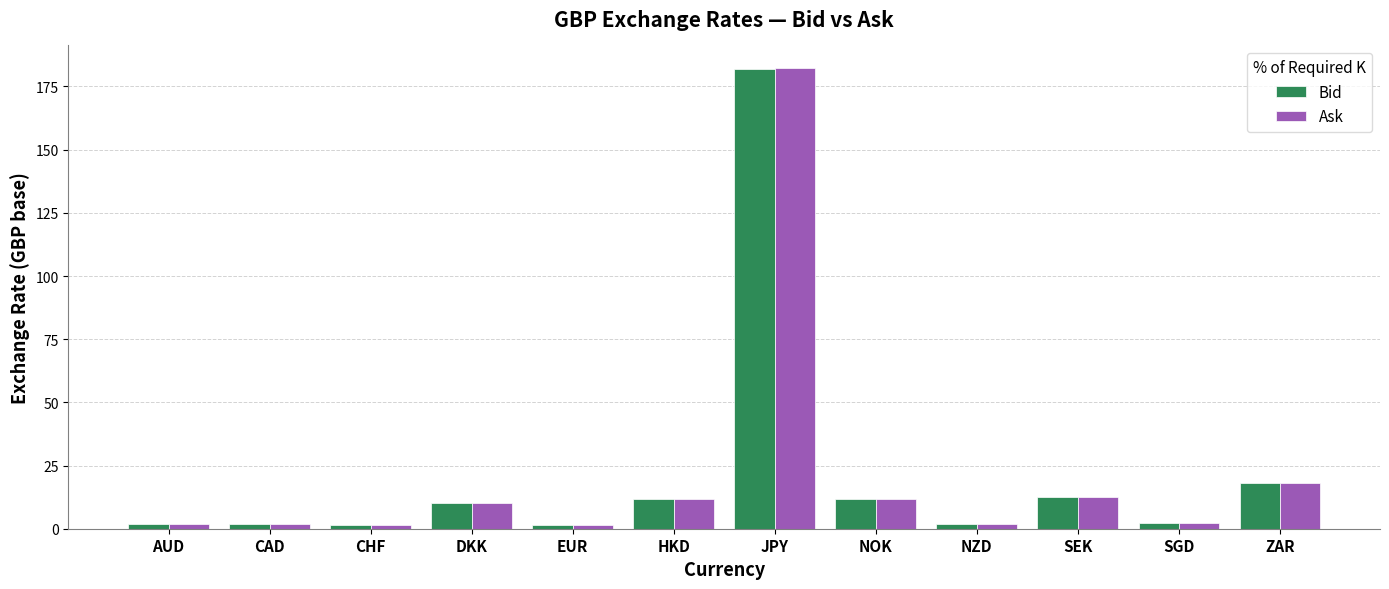

What is the greatest value displayed?

182.1